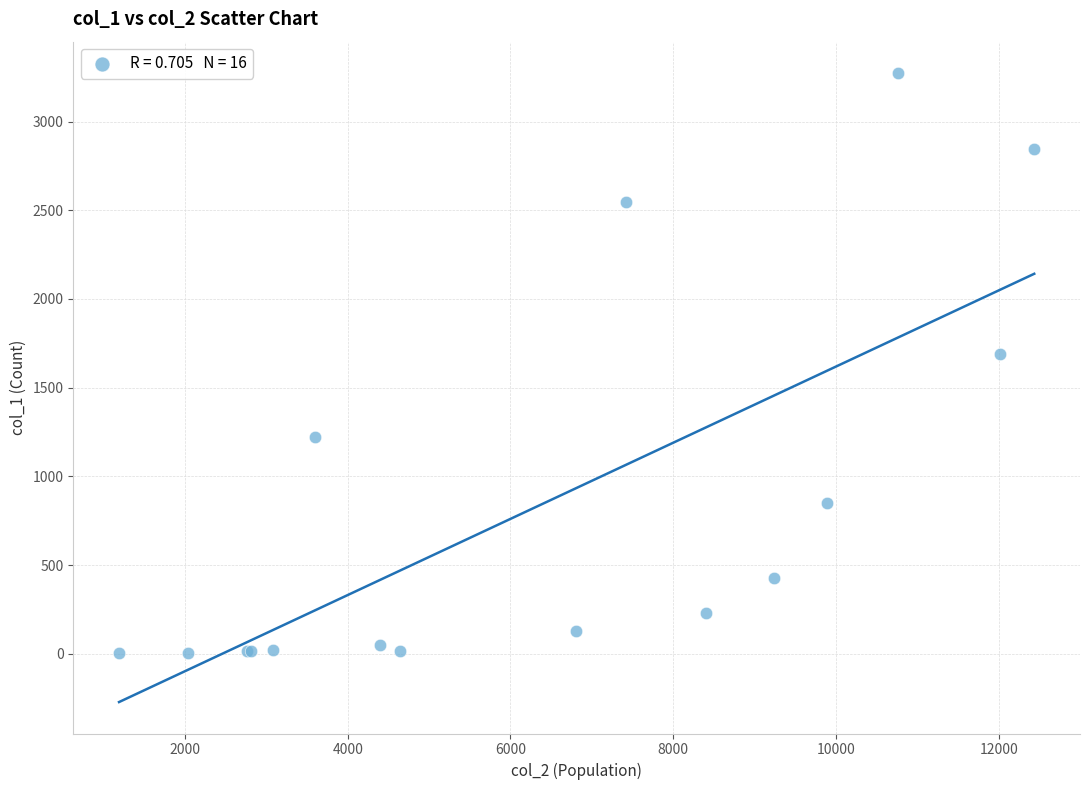

What Y value in the scatter plot is closest to 1638?

1690